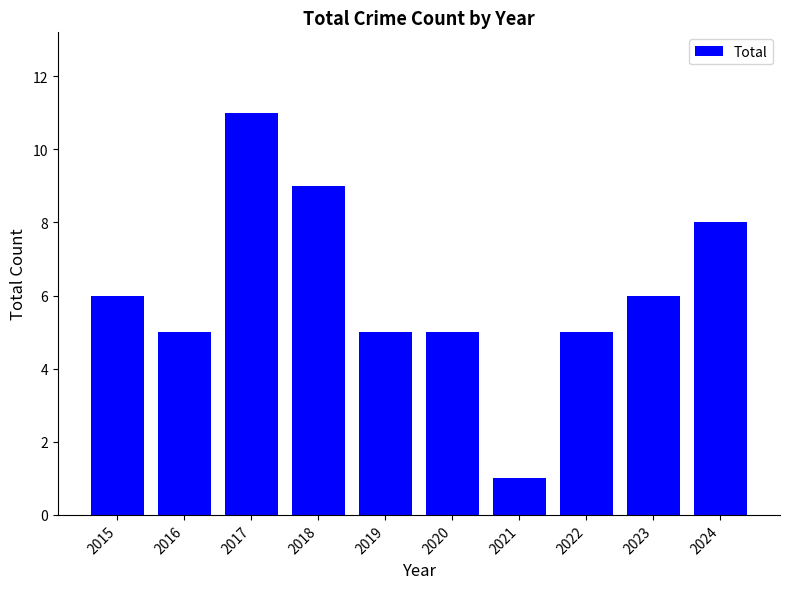

What is the sum of the values at 2017 and 2016?

16